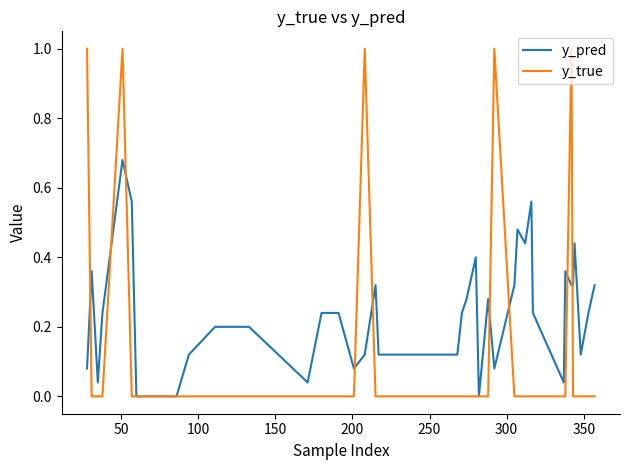

List the series in order of their overall mean, highest first.

y_pred, y_true